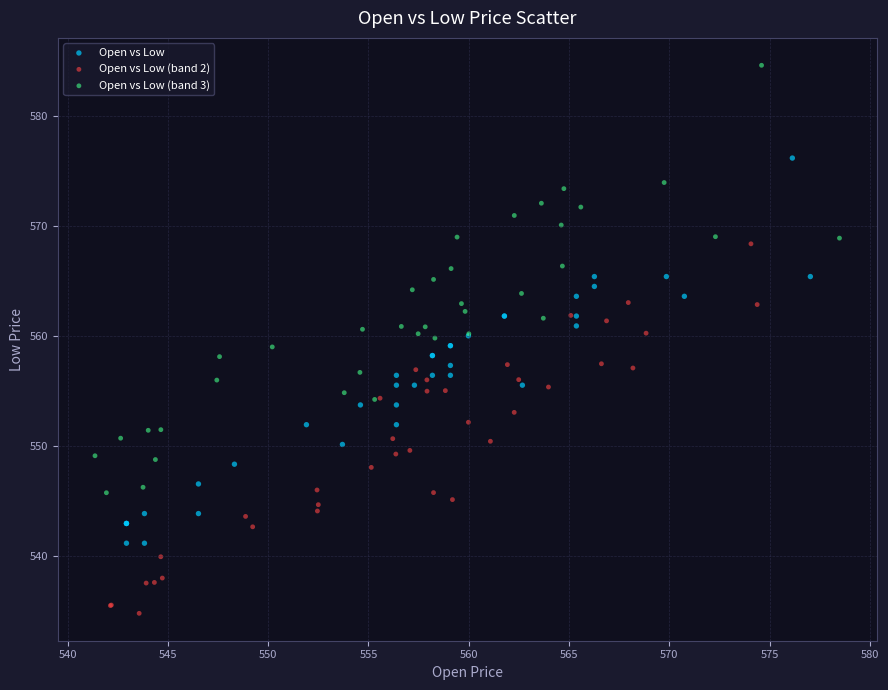

Which series has the largest Y range (max minus min)?

Open vs Low (band 3)